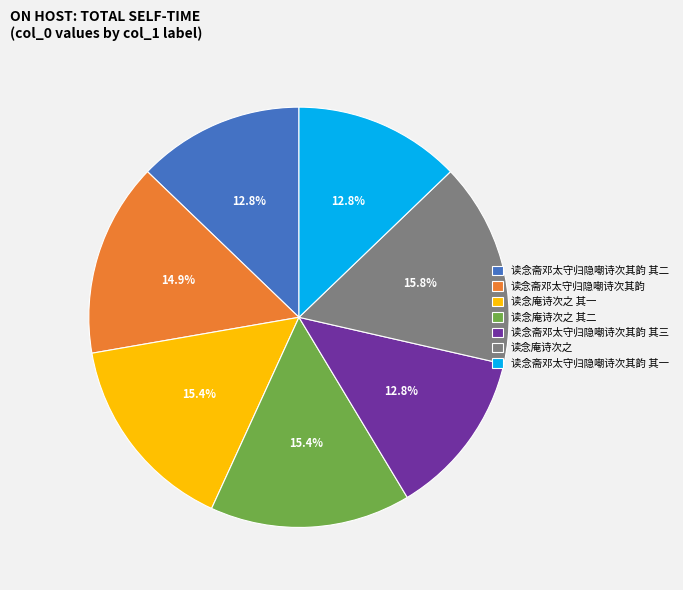

How many segments does this pie chart have?

7